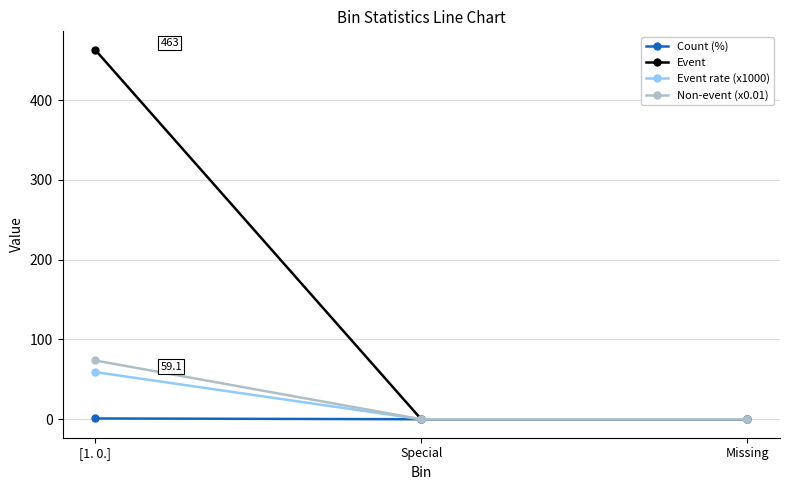

True or false: Non-event (x0.01) has a value of 73.7 at [1. 0.].

True